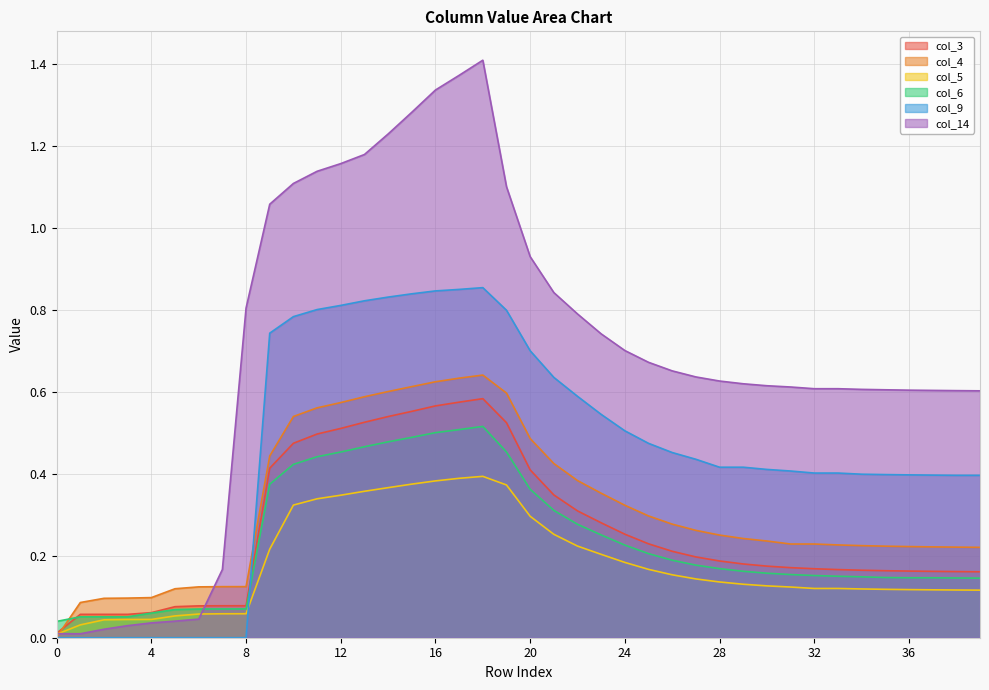

Reading right to left, list all the values displayed in this chart.

col_3: 39=0.2	38=0.2	37=0.2	36=0.2	35=0.2	34=0.2	33=0.2	32=0.2	31=0.2	30=0.2	29=0.2	28=0.2	27=0.2	26=0.2	25=0.2	24=0.3	23=0.3	22=0.3	21=0.3	20=0.4	19=0.5	18=0.6	17=0.6	16=0.6	15=0.6	14=0.5	13=0.5	12=0.5	11=0.5	10=0.5	9=0.4	8=0.1	7=0.1	6=0.1	5=0.1	4=0.1	3=0.1	2=0.1	1=0.1	0=0.0
col_4: 39=0.2	38=0.2	37=0.2	36=0.2	35=0.2	34=0.2	33=0.2	32=0.2	31=0.2	30=0.2	29=0.2	28=0.3	27=0.3	26=0.3	25=0.3	24=0.3	23=0.4	22=0.4	21=0.4	20=0.5	19=0.6	18=0.6	17=0.6	16=0.6	15=0.6	14=0.6	13=0.6	12=0.6	11=0.6	10=0.5	9=0.4	8=0.1	7=0.1	6=0.1	5=0.1	4=0.1	3=0.1	2=0.1	1=0.1	0=0.0
col_5: 39=0.1	38=0.1	37=0.1	36=0.1	35=0.1	34=0.1	33=0.1	32=0.1	31=0.1	30=0.1	29=0.1	28=0.1	27=0.1	26=0.2	25=0.2	24=0.2	23=0.2	22=0.2	21=0.3	20=0.3	19=0.4	18=0.4	17=0.4	16=0.4	15=0.4	14=0.4	13=0.4	12=0.3	11=0.3	10=0.3	9=0.2	8=0.1	7=0.1	6=0.1	5=0.1	4=0.0	3=0.0	2=0.0	1=0.0	0=0.0
col_6: 39=0.1	38=0.1	37=0.1	36=0.1	35=0.1	34=0.1	33=0.2	32=0.2	31=0.2	30=0.2	29=0.2	28=0.2	27=0.2	26=0.2	25=0.2	24=0.2	23=0.3	22=0.3	21=0.3	20=0.4	19=0.5	18=0.5	17=0.5	16=0.5	15=0.5	14=0.5	13=0.5	12=0.5	11=0.4	10=0.4	9=0.4	8=0.1	7=0.1	6=0.1	5=0.1	4=0.1	3=0.1	2=0.1	1=0.1	0=0.0
col_9: 39=0.4	38=0.4	37=0.4	36=0.4	35=0.4	34=0.4	33=0.4	32=0.4	31=0.4	30=0.4	29=0.4	28=0.4	27=0.4	26=0.5	25=0.5	24=0.5	23=0.5	22=0.6	21=0.6	20=0.7	19=0.8	18=0.9	17=0.8	16=0.8	15=0.8	14=0.8	13=0.8	12=0.8	11=0.8	10=0.8	9=0.7	8=0.0	7=0.0	6=0.0	5=0.0	4=0.0	3=0.0	2=0.0	1=0.0	0=0.0
col_14: 39=0.6	38=0.6	37=0.6	36=0.6	35=0.6	34=0.6	33=0.6	32=0.6	31=0.6	30=0.6	29=0.6	28=0.6	27=0.6	26=0.7	25=0.7	24=0.7	23=0.7	22=0.8	21=0.8	20=0.9	19=1.1	18=1.4	17=1.4	16=1.3	15=1.3	14=1.2	13=1.2	12=1.2	11=1.1	10=1.1	9=1.1	8=0.8	7=0.2	6=0.0	5=0.0	4=0.0	3=0.0	2=0.0	1=0.0	0=0.0